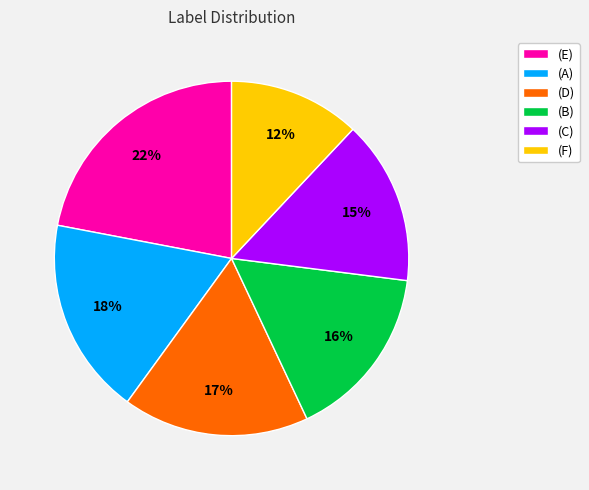

Rank the categories by value from lowest to highest.

(F), (C), (B), (D), (A), (E)